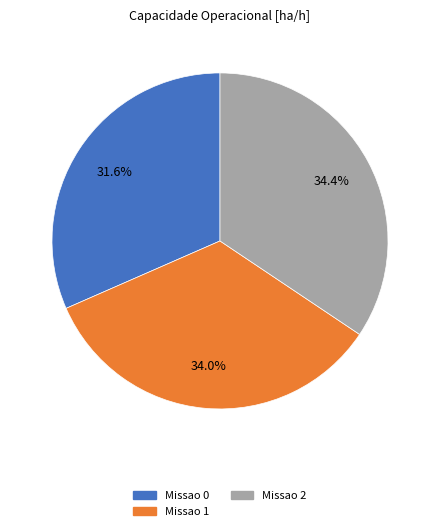

To the nearest percent, what is the difference between the Missao 0 and Missao 2 slice percentages?

3%